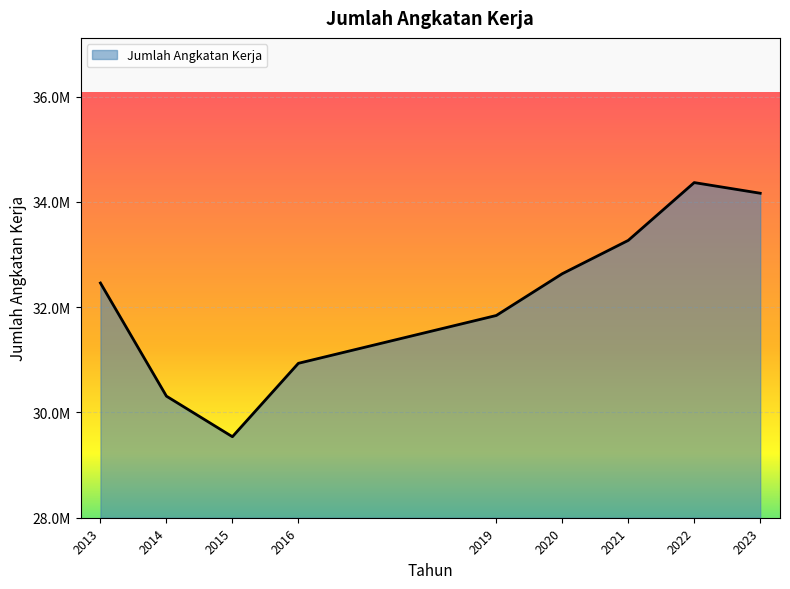

At which label does the data first exceed 32459898?

2020